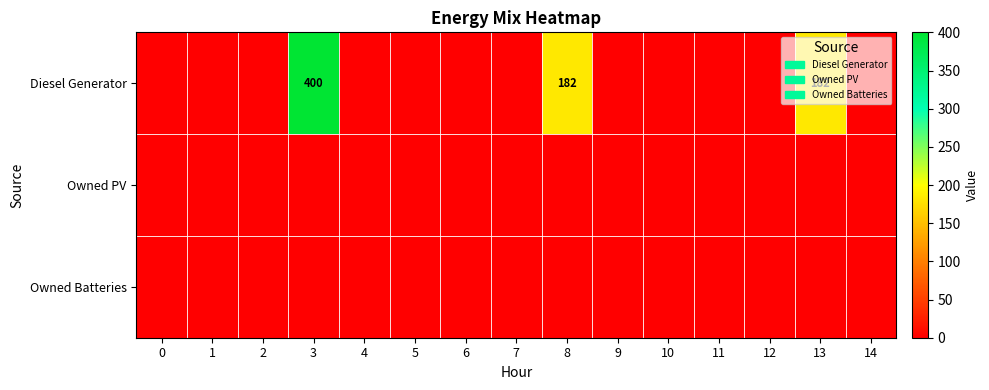

List the series in order of their peak value, highest first.

Diesel Generator, Owned PV, Owned Batteries